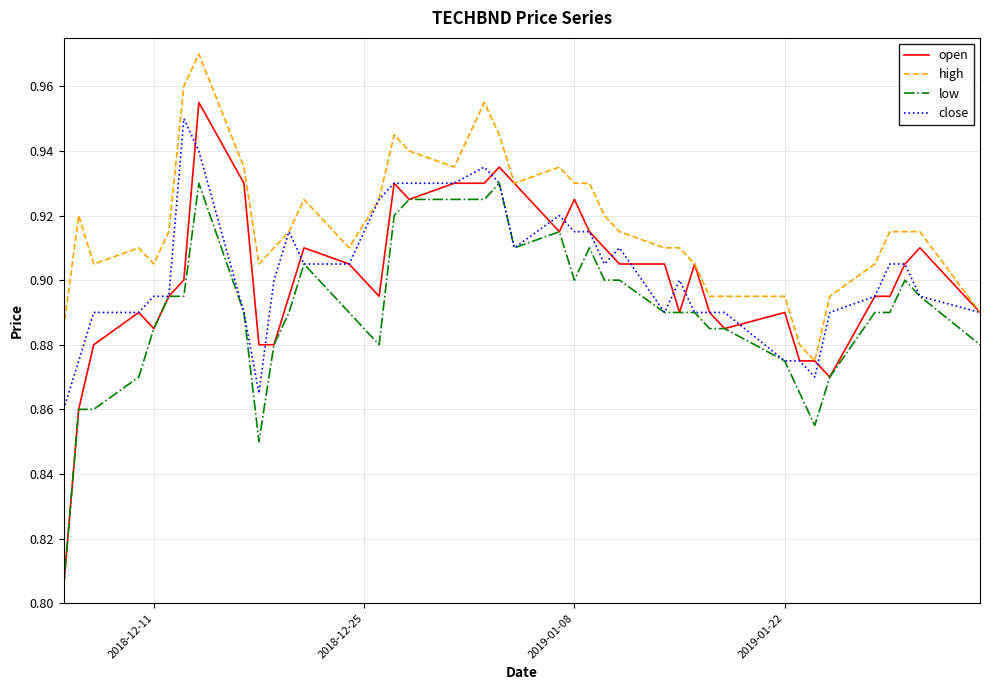

Which series has the largest total across all categories?

high